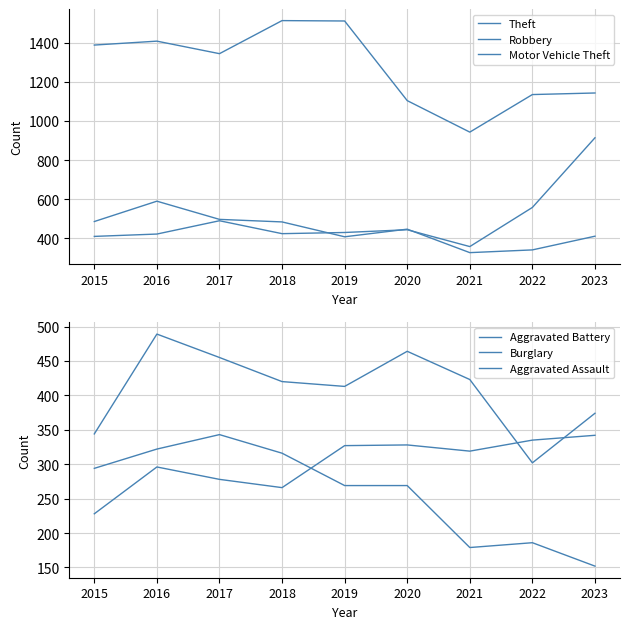

True or false: Aggravated Battery and Theft cross at least once.

False